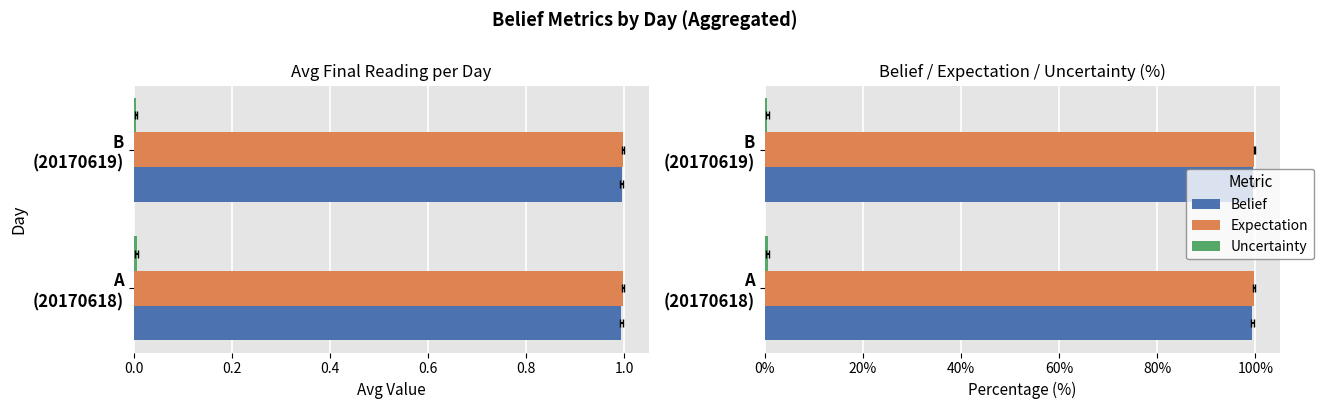

Between A (20170618) and B (20170619), which series saw the biggest shift?

uncertainity